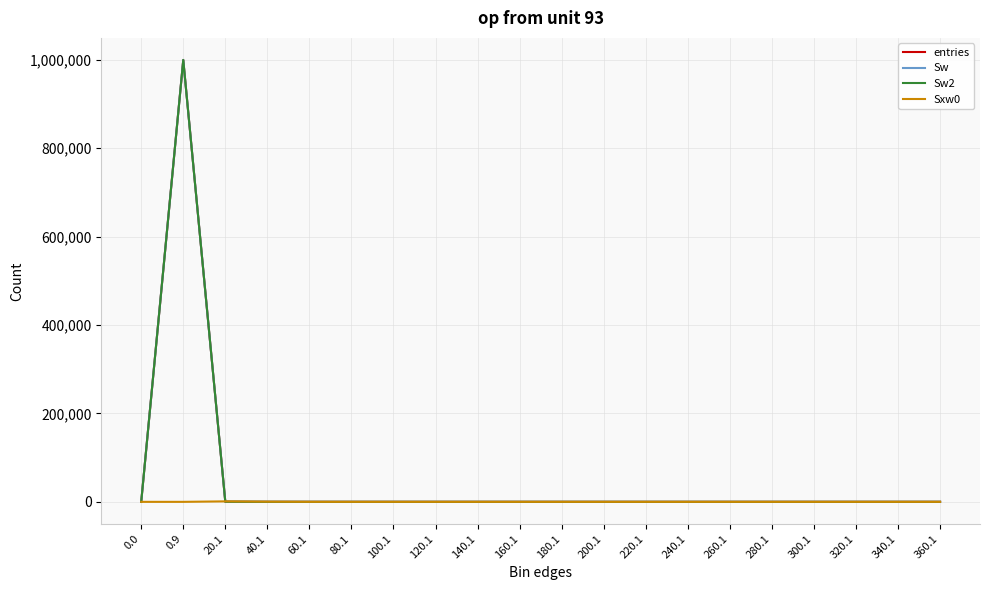

What is the average value of the Sw series?

50000